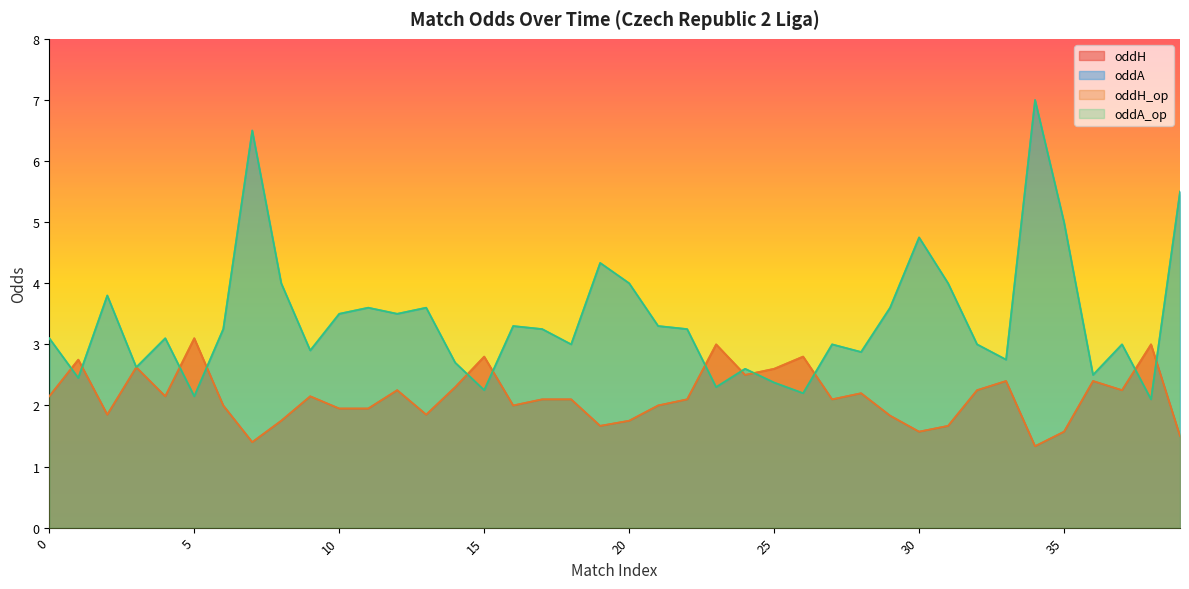

In oddA, how many points are lower than both neighbors (excluding endpoints)?

13